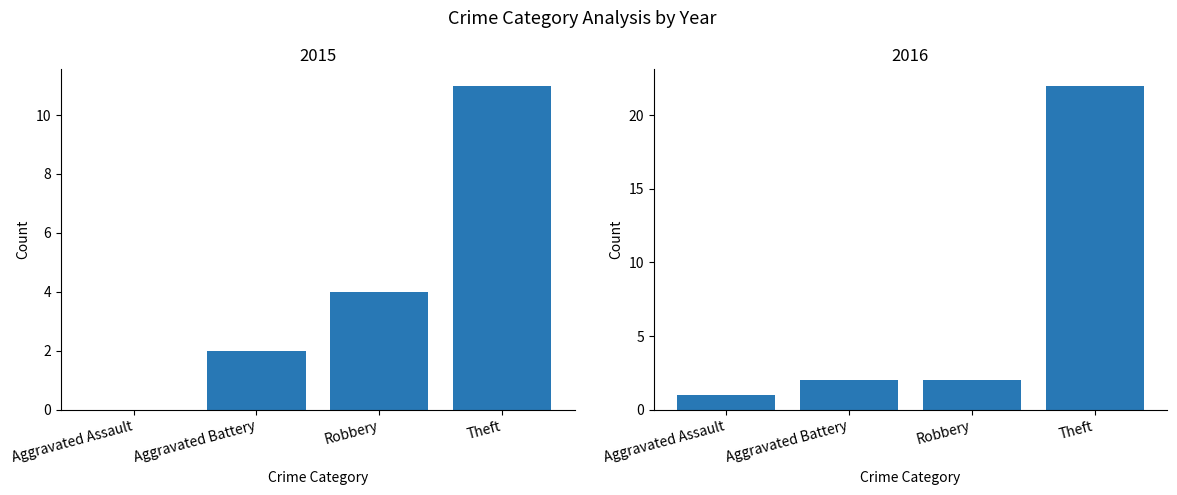

What position from the left is Aggravated Battery?

2